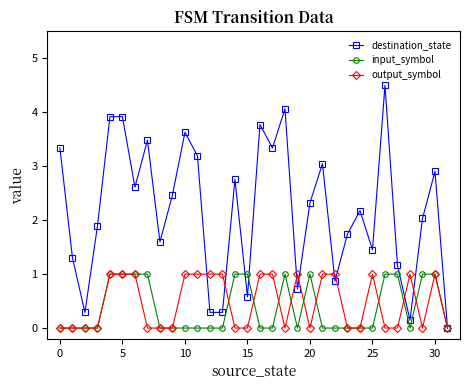

How many values in destination_state are above zero?

31